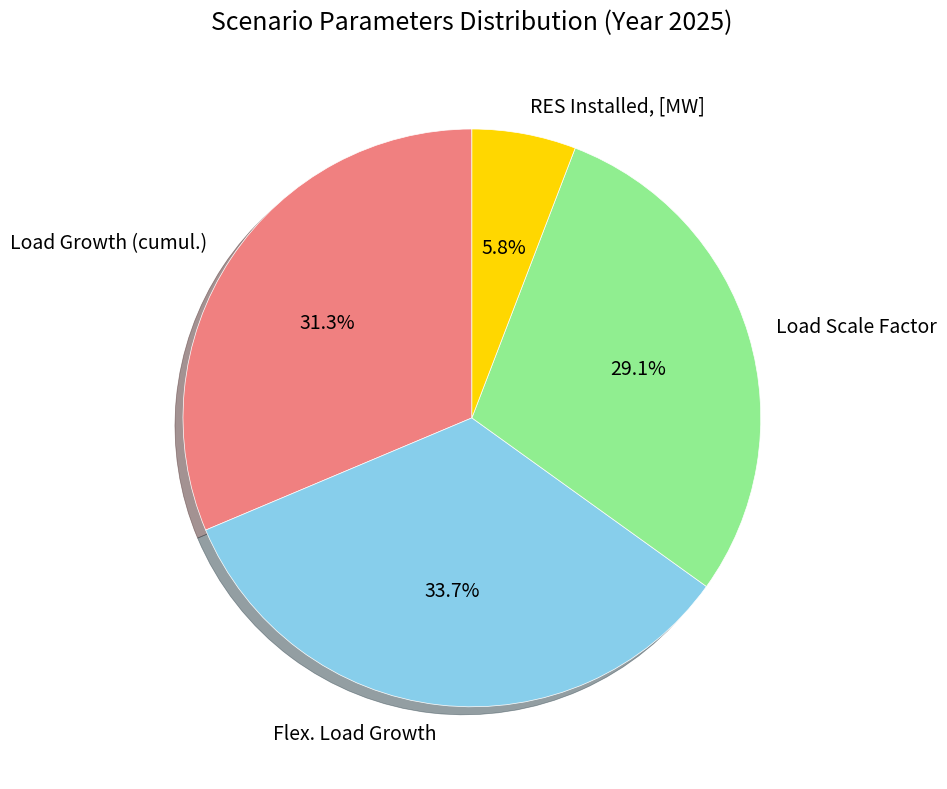

Which has a higher value, RES Installed, [MW] or Flex. Load Growth?

Flex. Load Growth